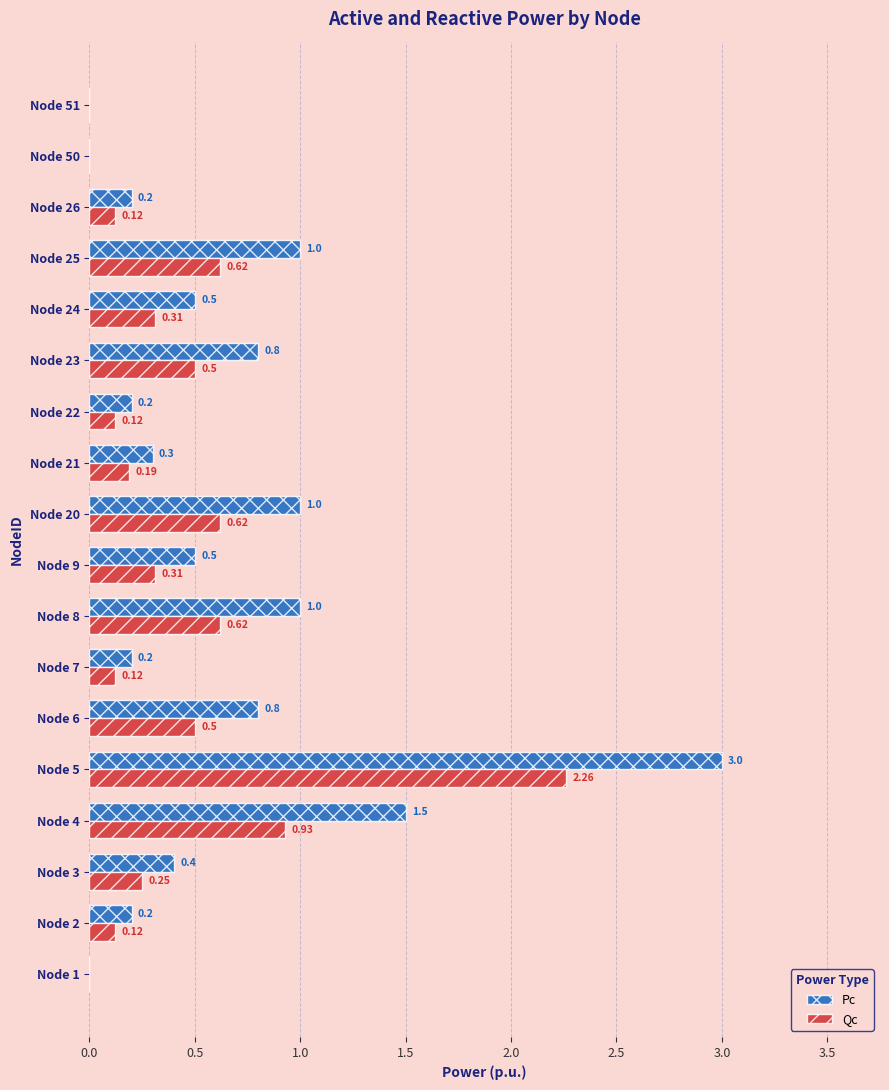

Which series has the largest total across all categories?

Pc